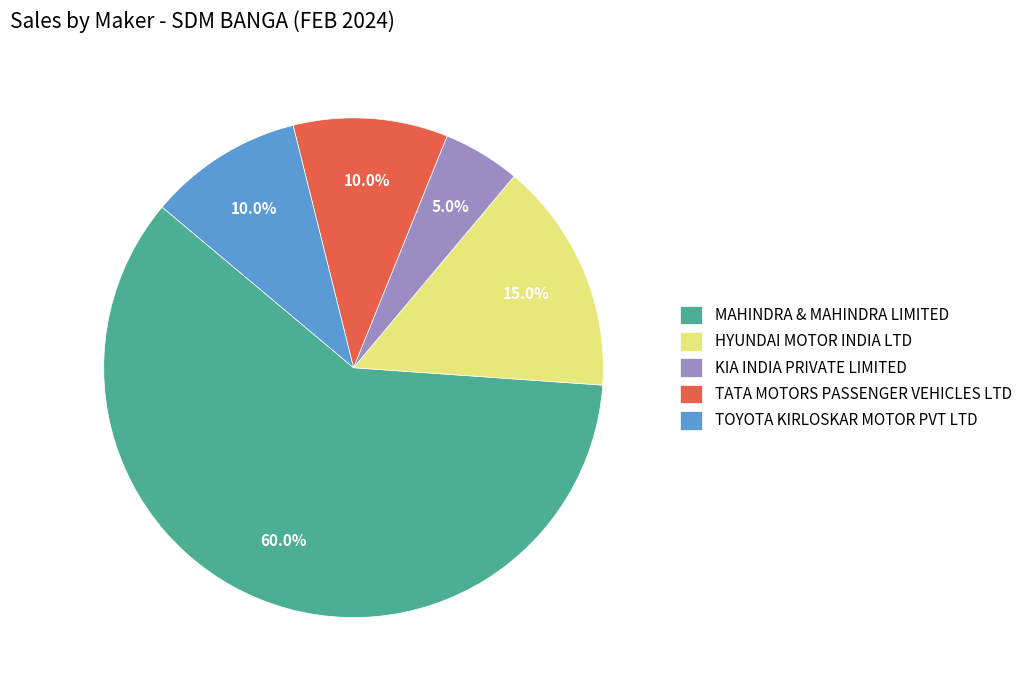

Combined, what portion of the pie is KIA INDIA PRIVATE LIMITED and HYUNDAI MOTOR INDIA LTD?

20.0%